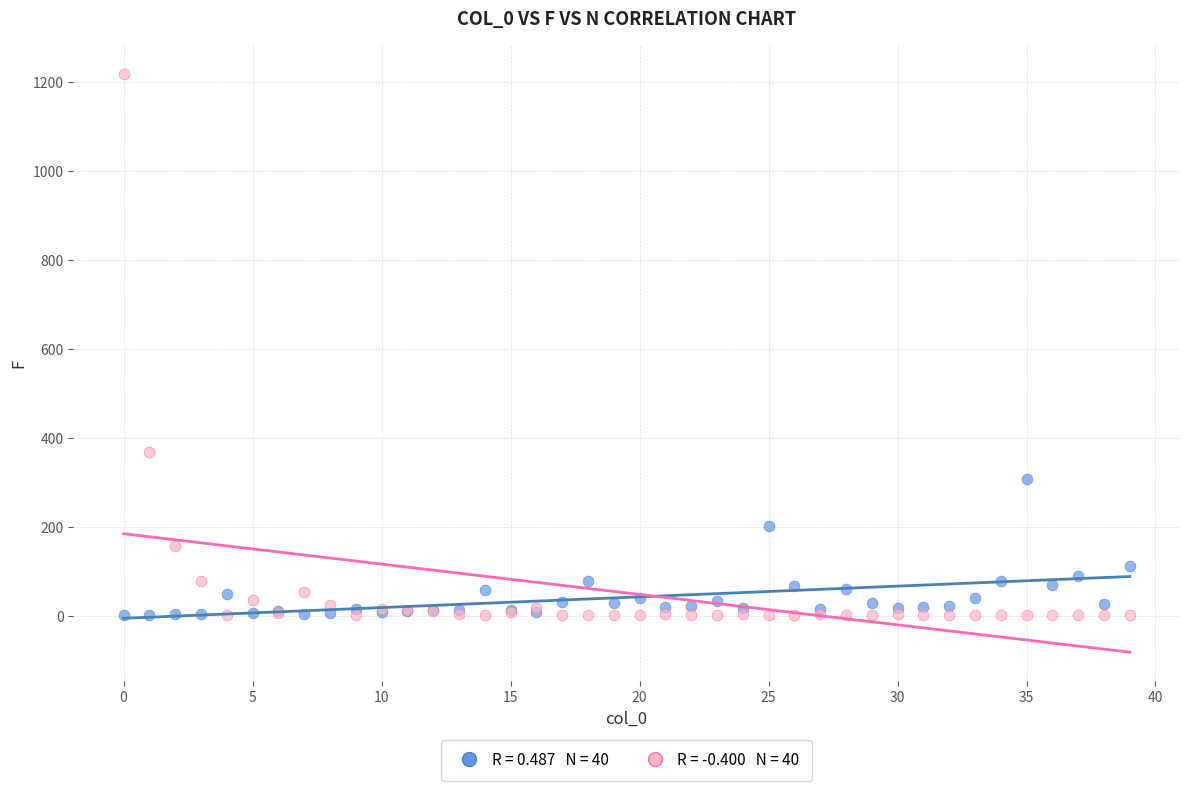

Across all series, what Y value is closest to 609?

369